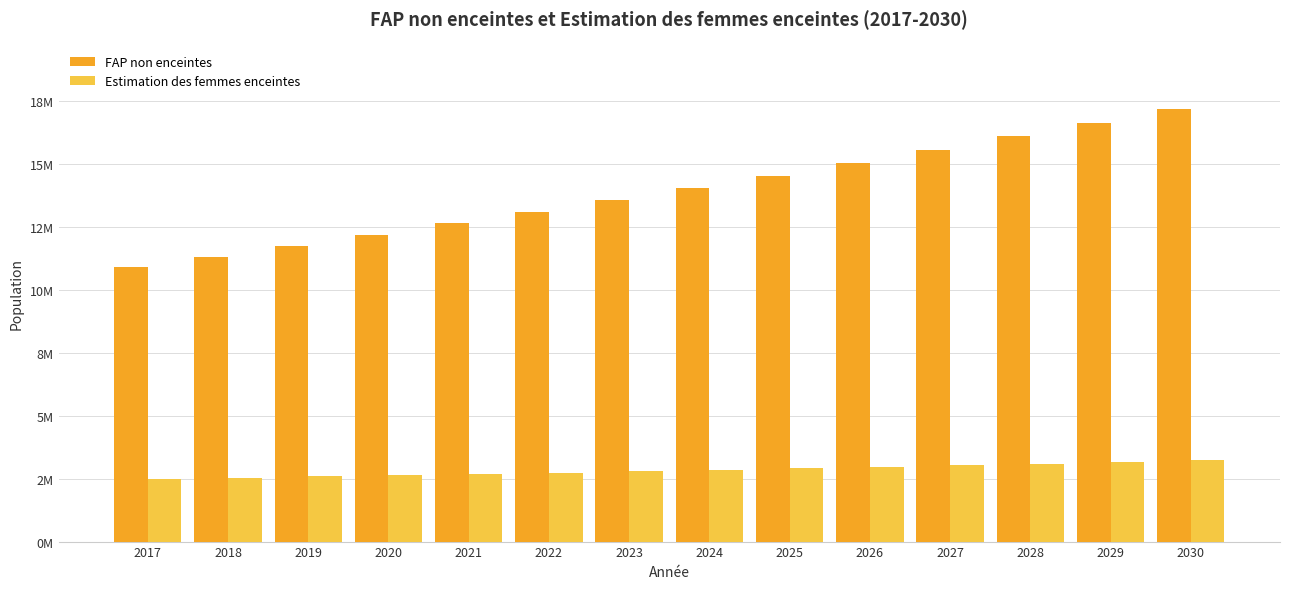

What are all the series names shown in the legend?

FAP non enceintes, Estimation des femmes enceintes